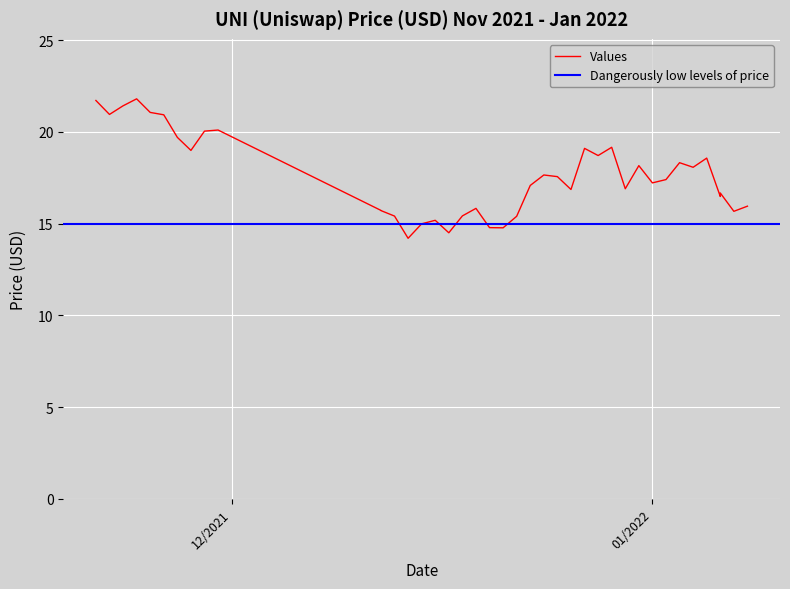

At which category does the data reach its first local valley?

11/22/2021